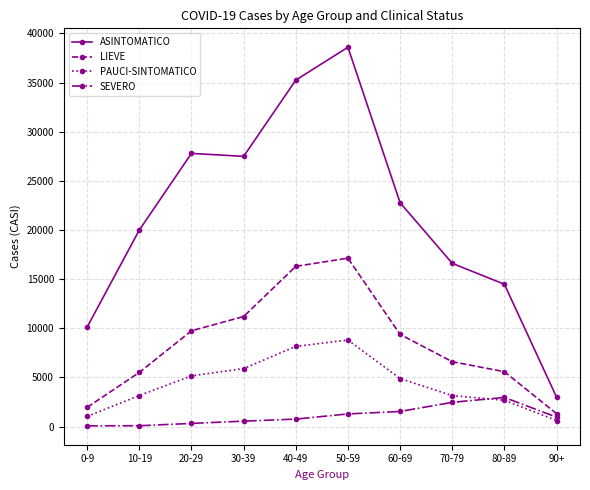

What is the difference between the maximum and minimum values in the PAUCI-SINTOMATICO series?

8186